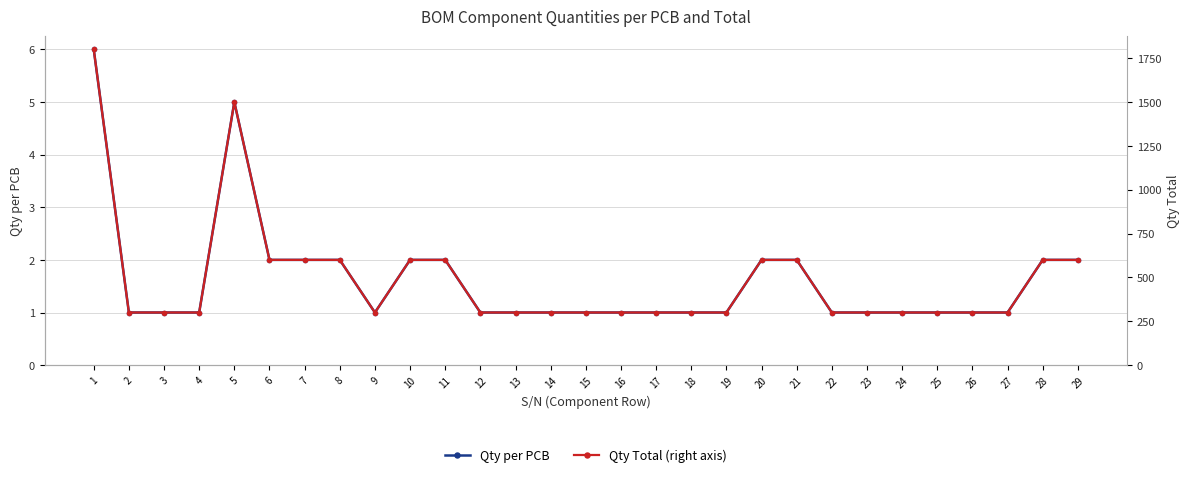

What is the approximate value of Qty Total (right axis) at 9?

300